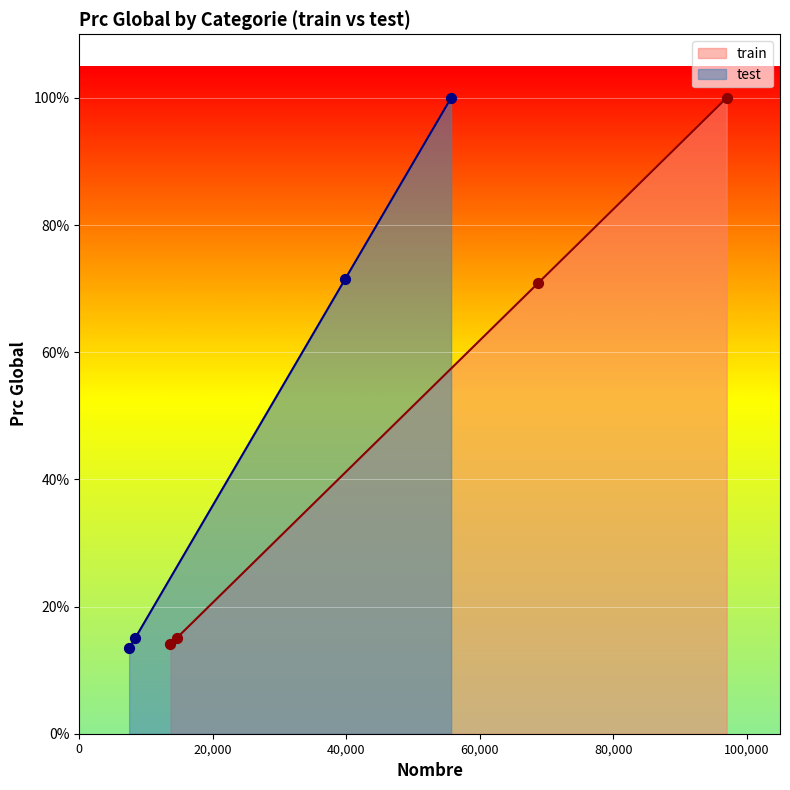

At how many categories does at least one series exceed 0?

4